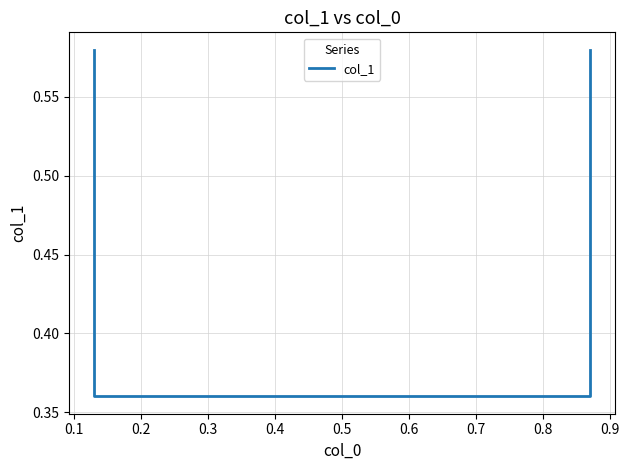

What is the sum of all values?

1.9